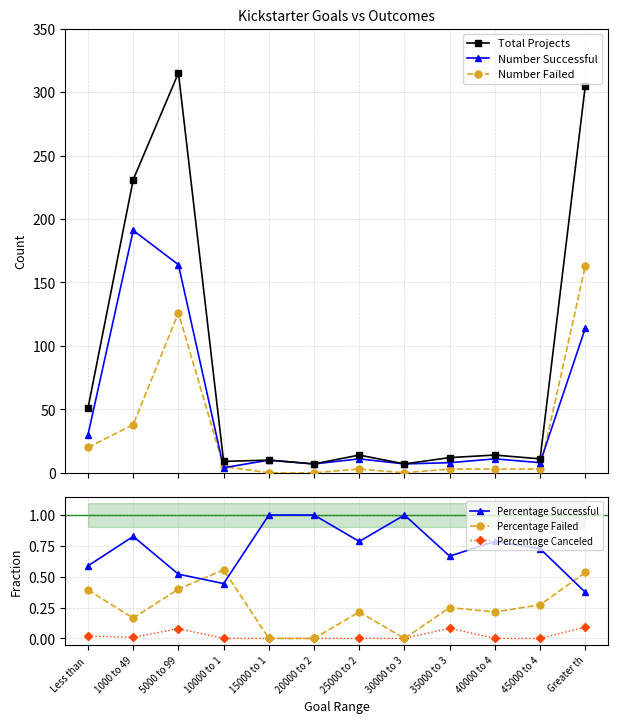

True or false: Percentage Canceled has a value of 0.0 at 25000 to 2.

True